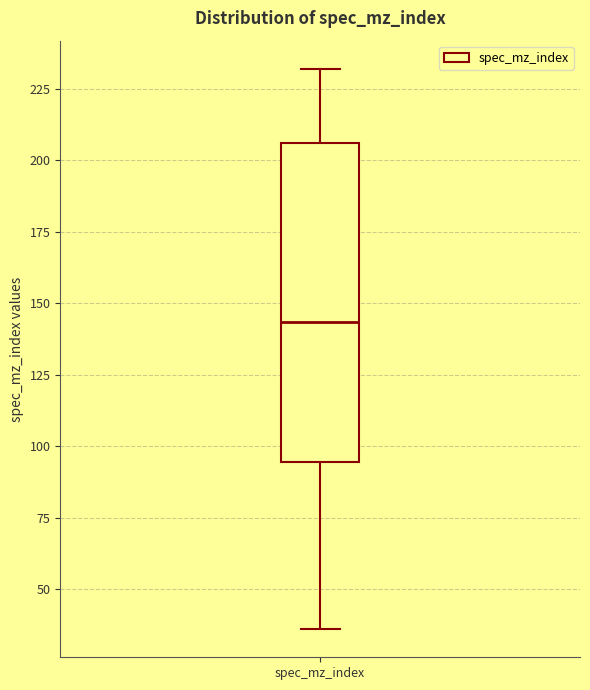

Where does the lower whisker of the box for spec_mz_index end on the y-axis? The values are not printed on the chart, so give them approximately, as read against the axis.

35